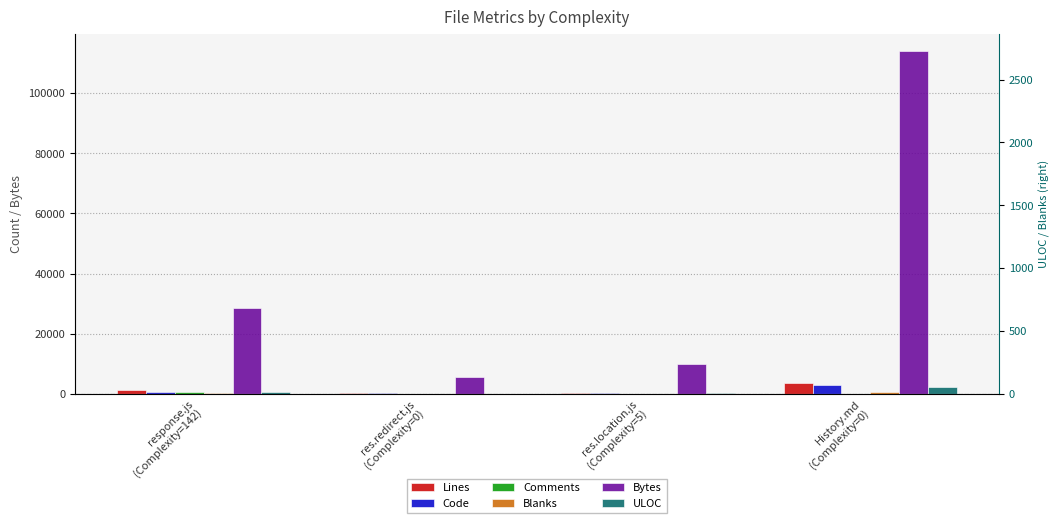

What are all the series names shown in the legend?

Lines, Code, Comments, Blanks, Bytes, ULOC